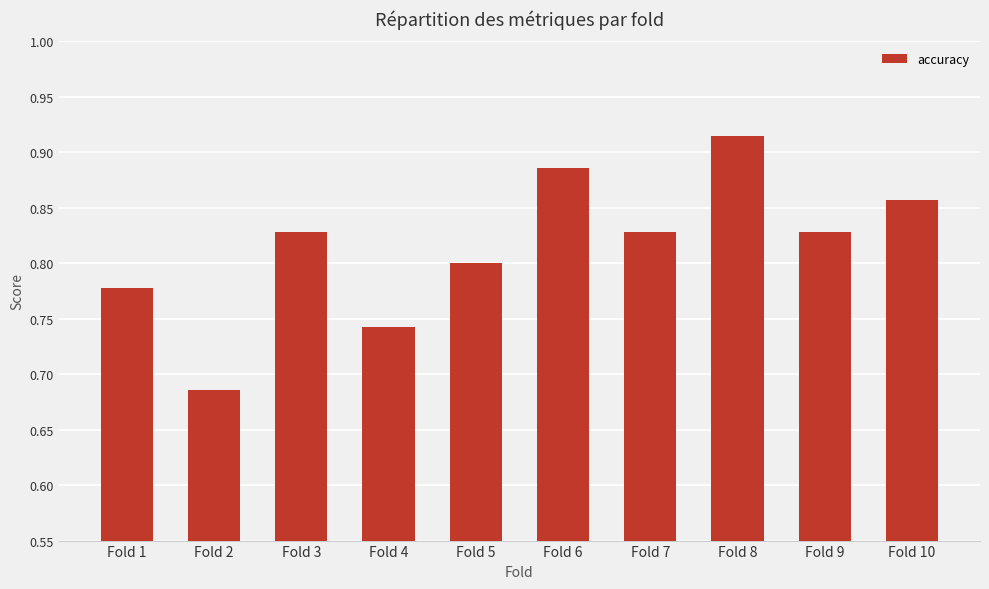

Which category has the highest value across all series?

Fold 8